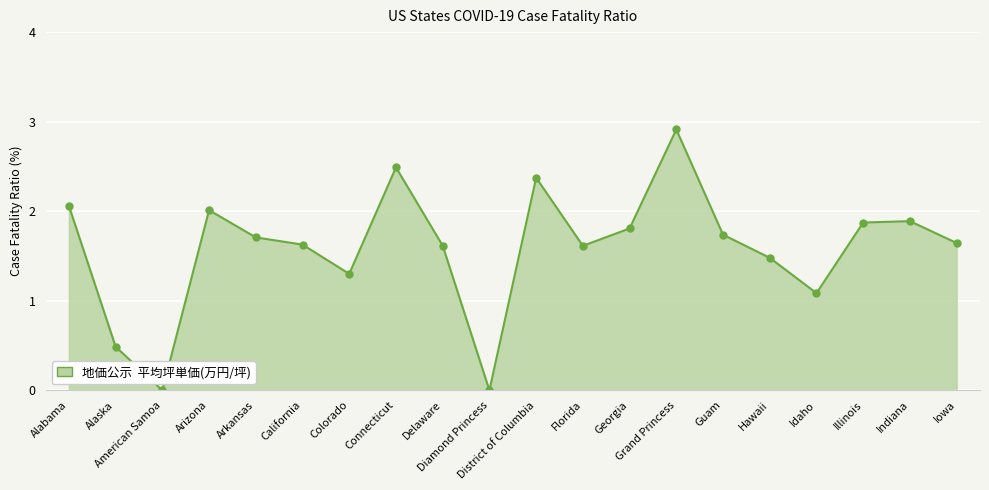

What is the value of the 18th point from the left?

1.9